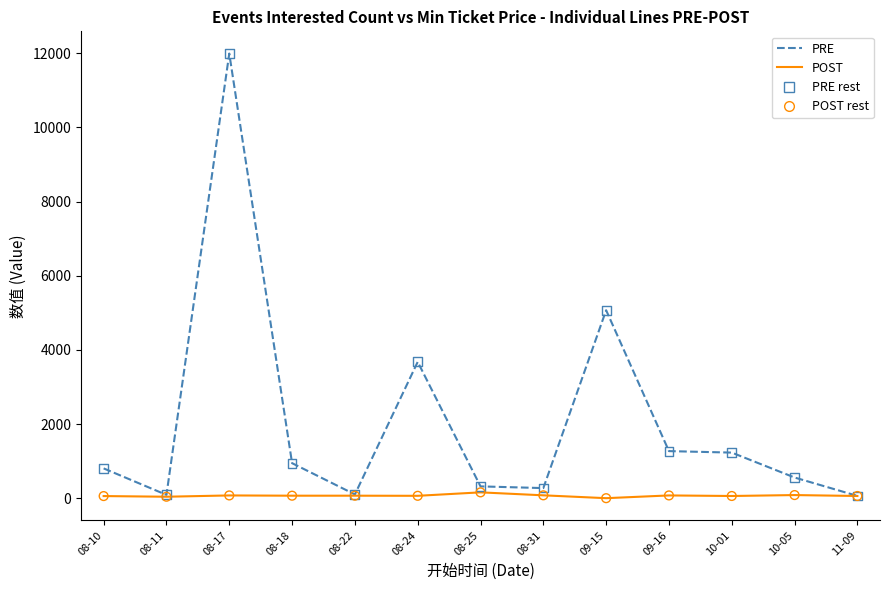

What is the total value across all series at 10-05?

643